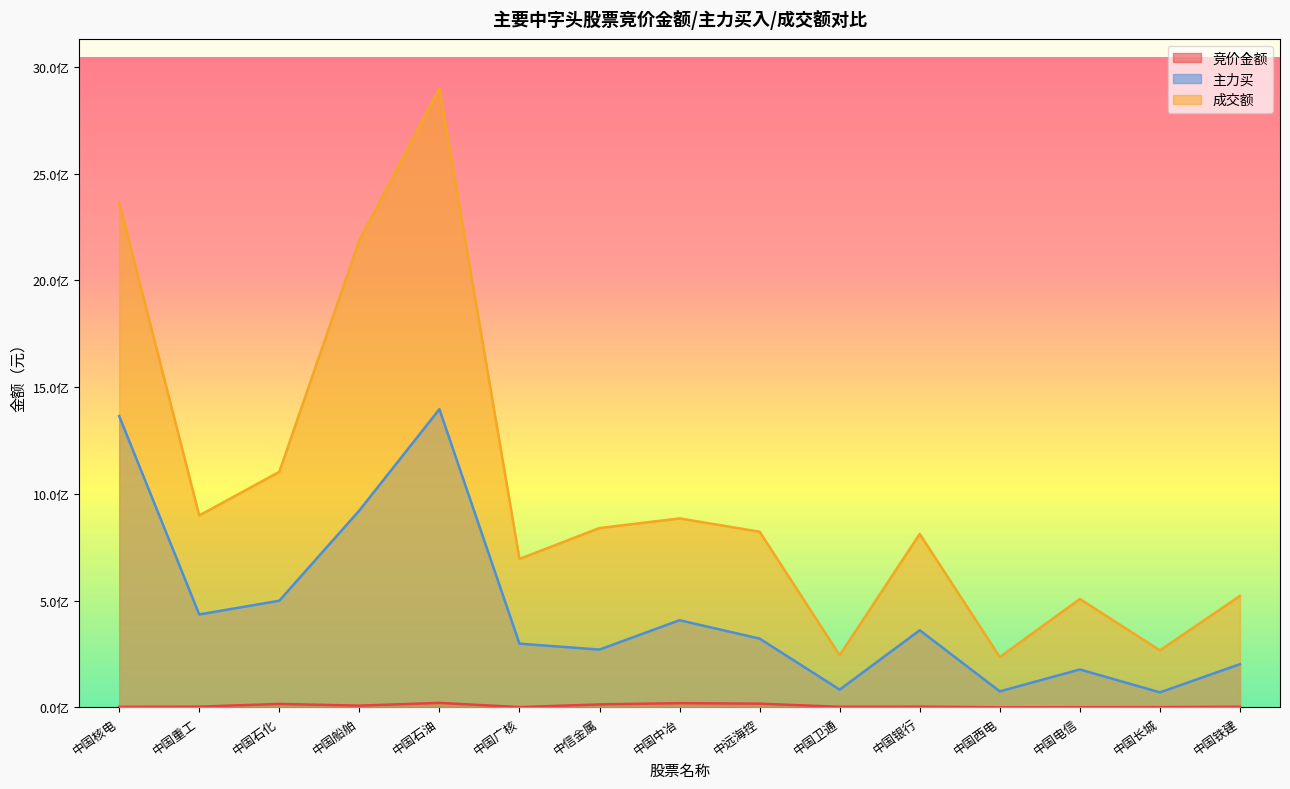

What is the average value of the 成交额 series?

1019121046